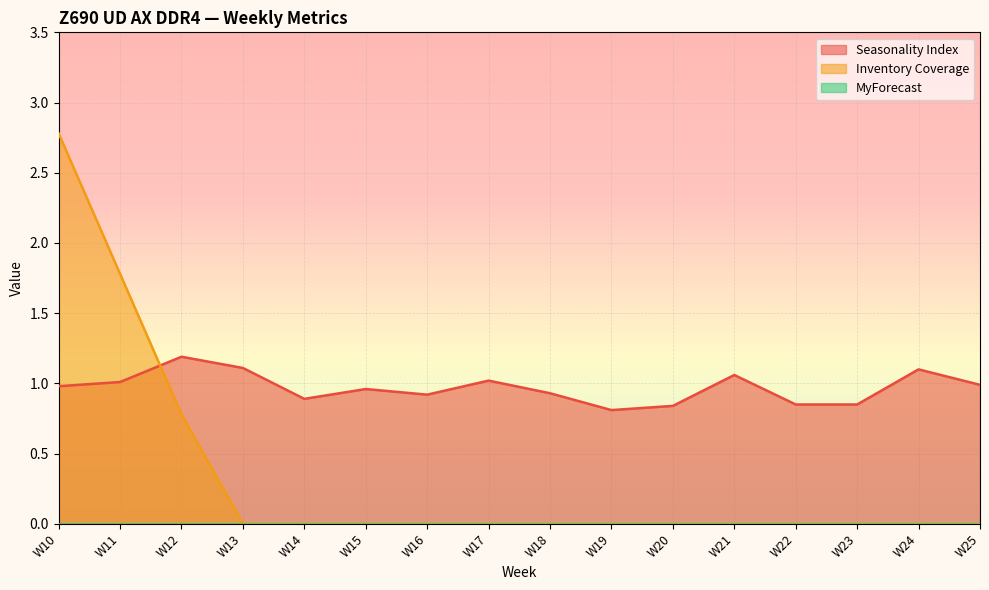

Reading right to left, list all the values displayed in this chart.

Seasonality Index: 1.0	1.1	0.8	0.8	1.1	0.8	0.8	0.9	1.0	0.9	1.0	0.9	1.1	1.2	1.0	1.0
Inventory Coverage: 0.0	0.0	0.0	0.0	0.0	0.0	0.0	0.0	0.0	0.0	0.0	0.0	0.0	0.8	1.8	2.8